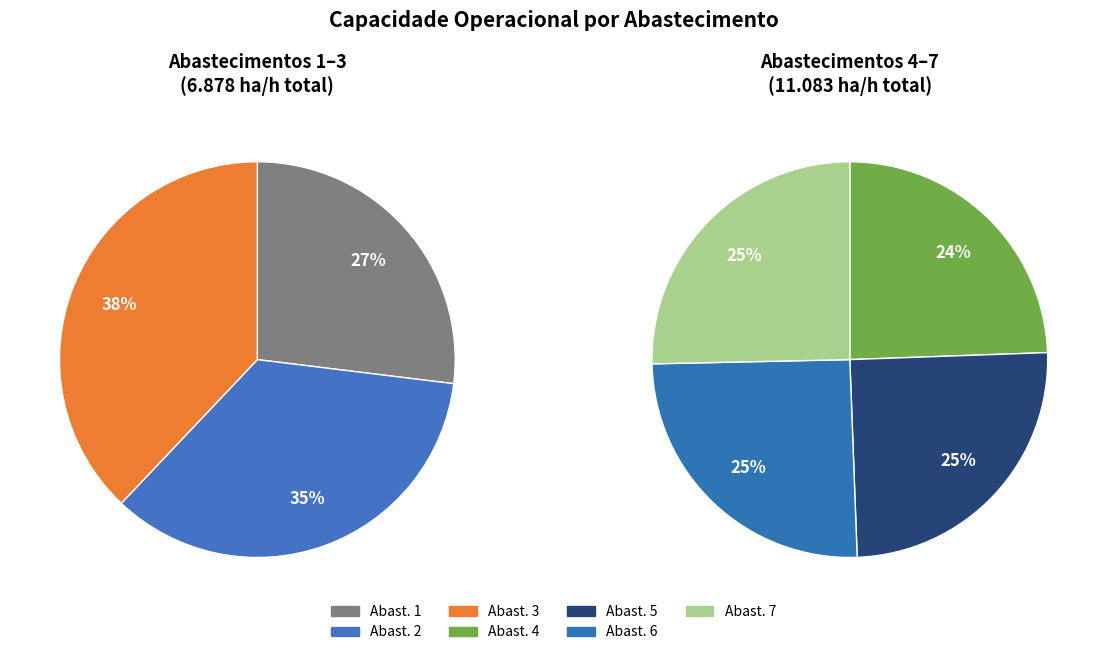

True or false: Row 6 accounts for 16% of the total.

True